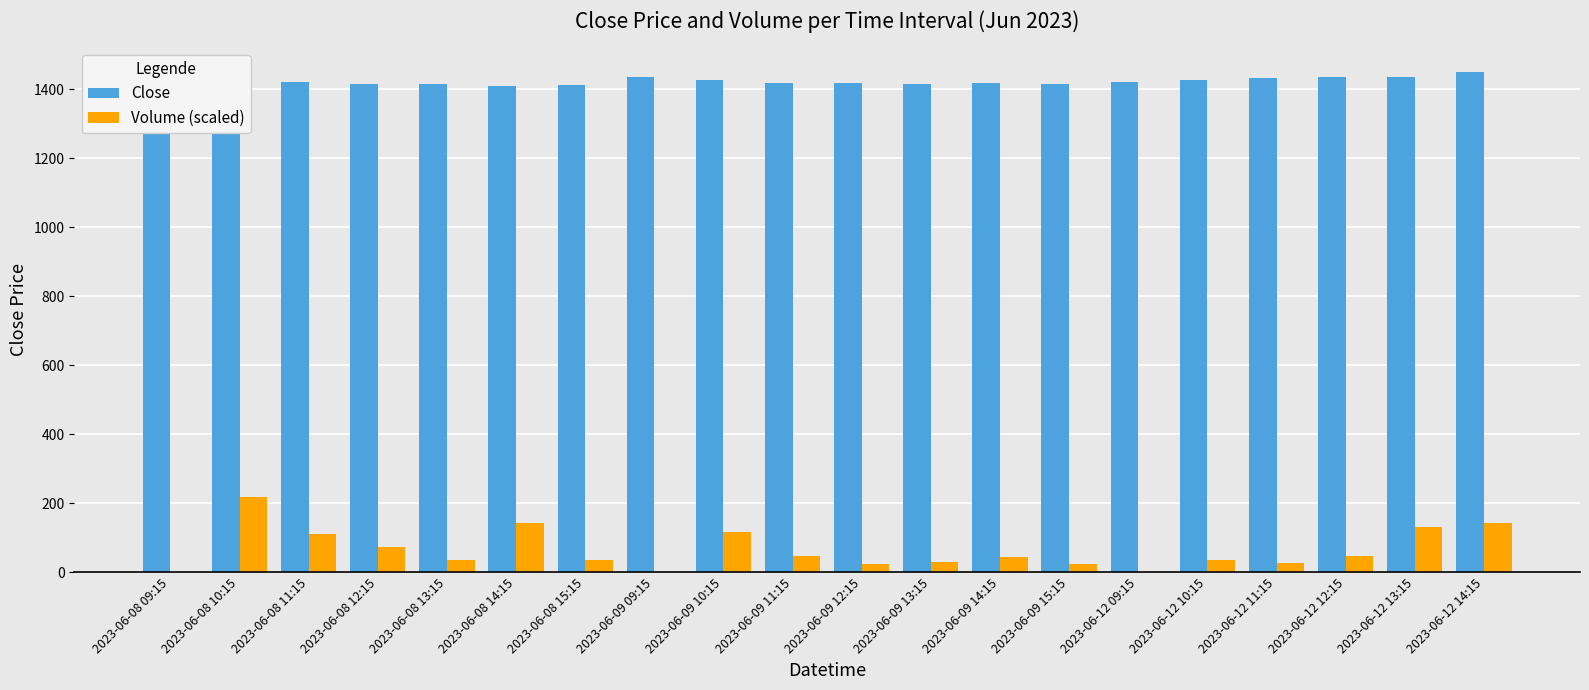

What is the sum of all Volume (scaled) values?

1296.0